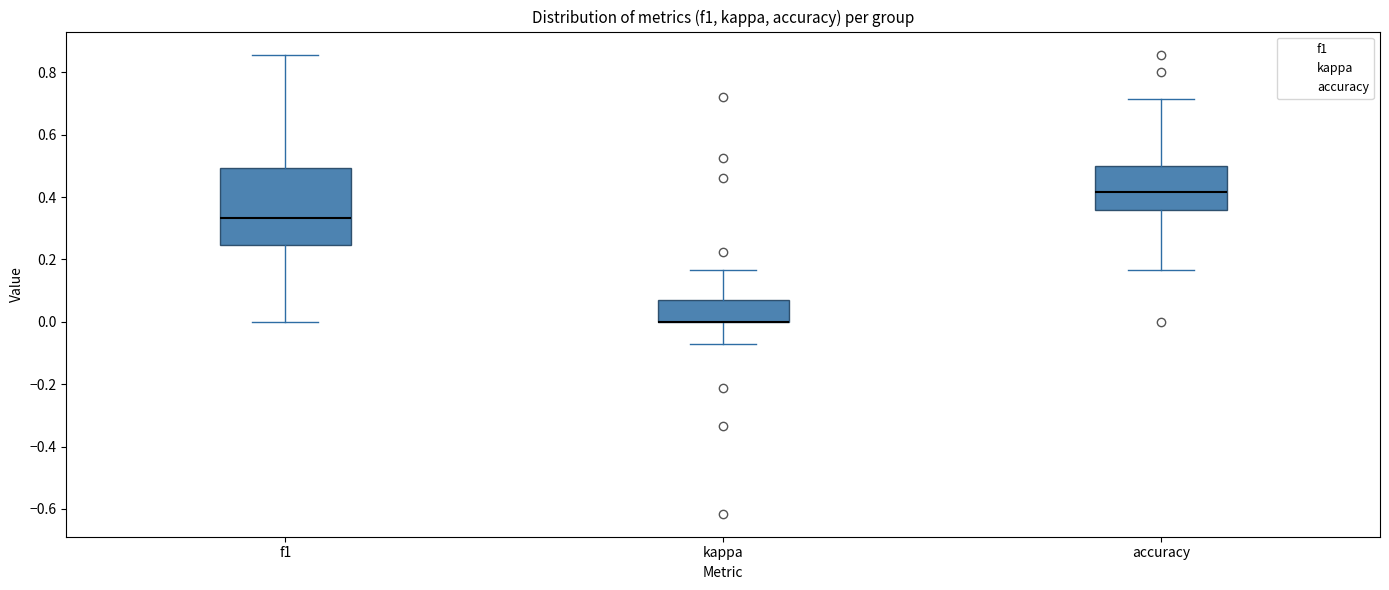

Which box is the tallest, from its lower edge to its upper edge?

f1